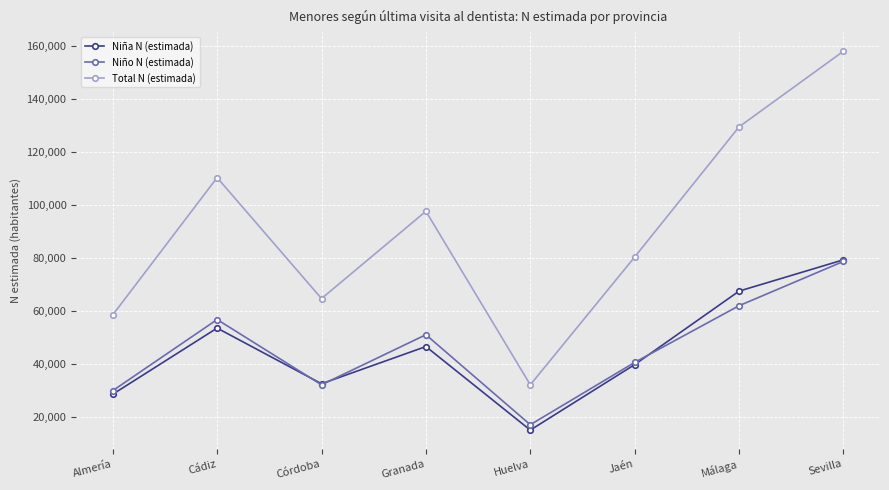

What is the total value across all series at Córdoba?

129282